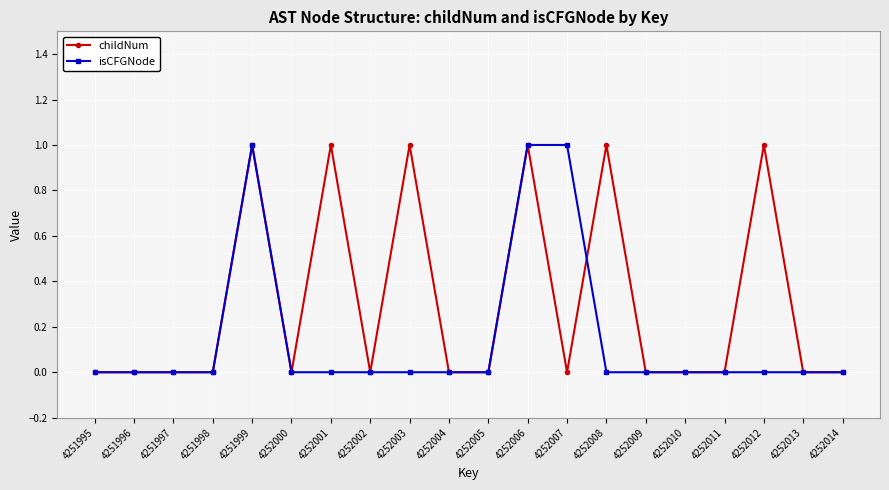

Which series has the largest total across all categories?

childNum